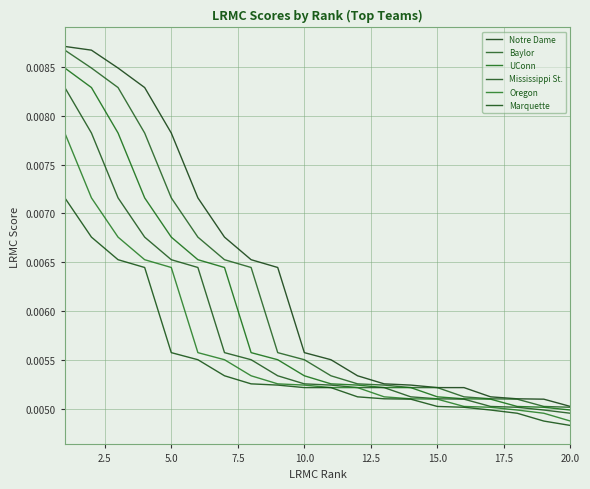

List the series in order of their overall mean, highest first.

Notre Dame, Baylor, UConn, Mississippi St., Oregon, Marquette